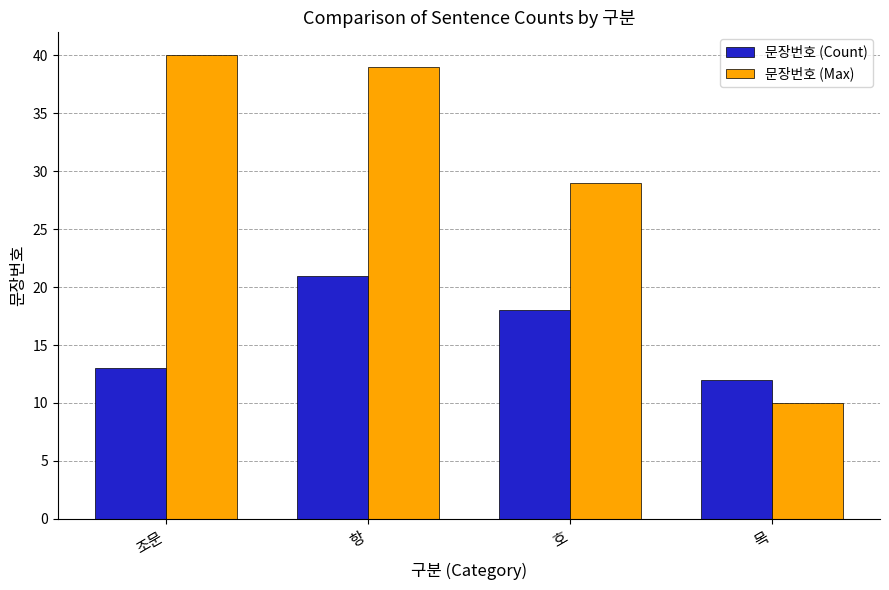

What is the difference between the 문장번호 (Count) values at 조문 and 호?

5